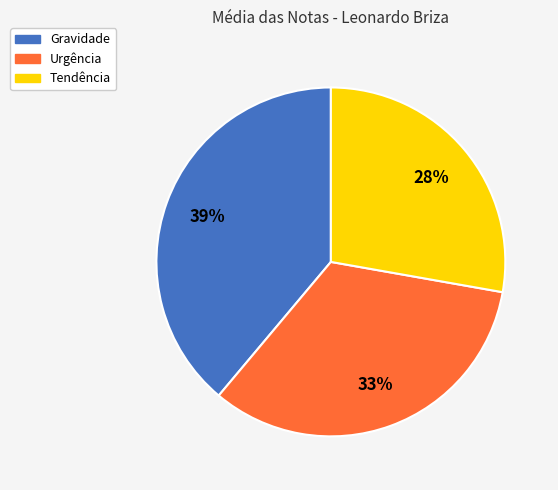

What percentage is the Tendência slice, to the nearest percent?

28%